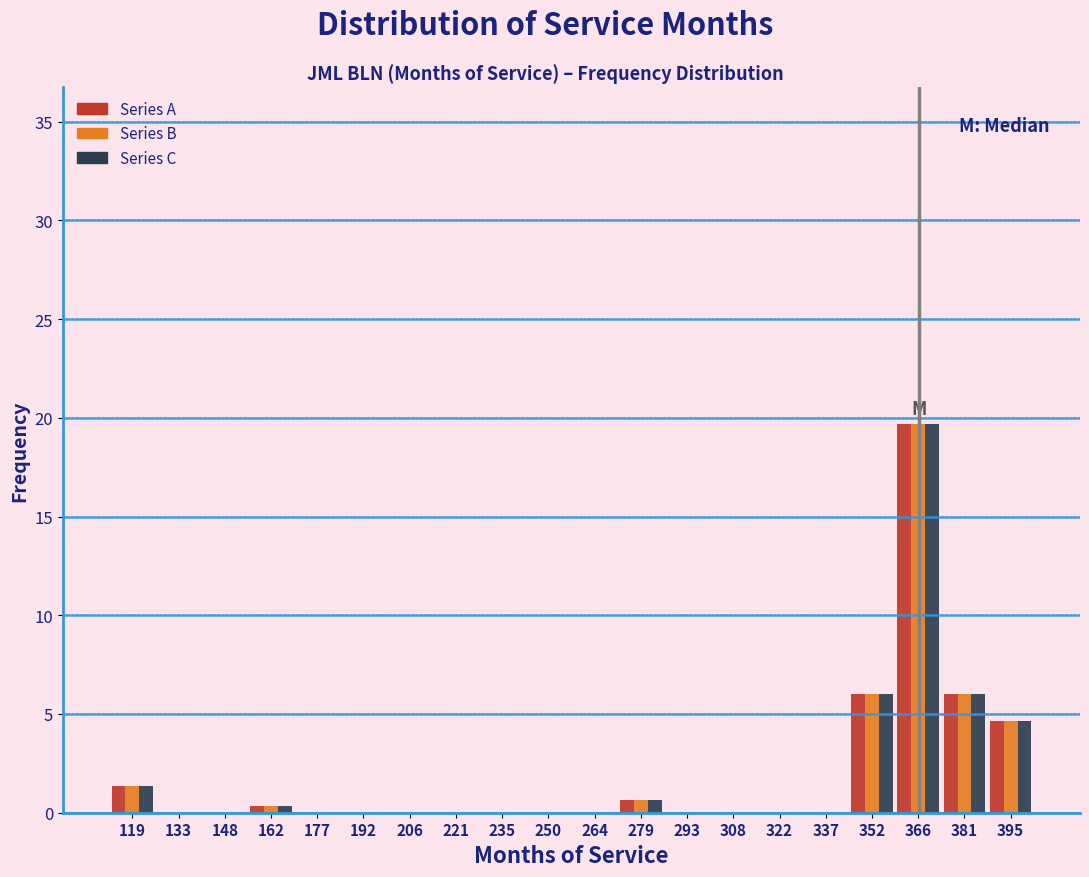

In the Series B series, which range on the x-axis has the tallest bar?

360 to 374